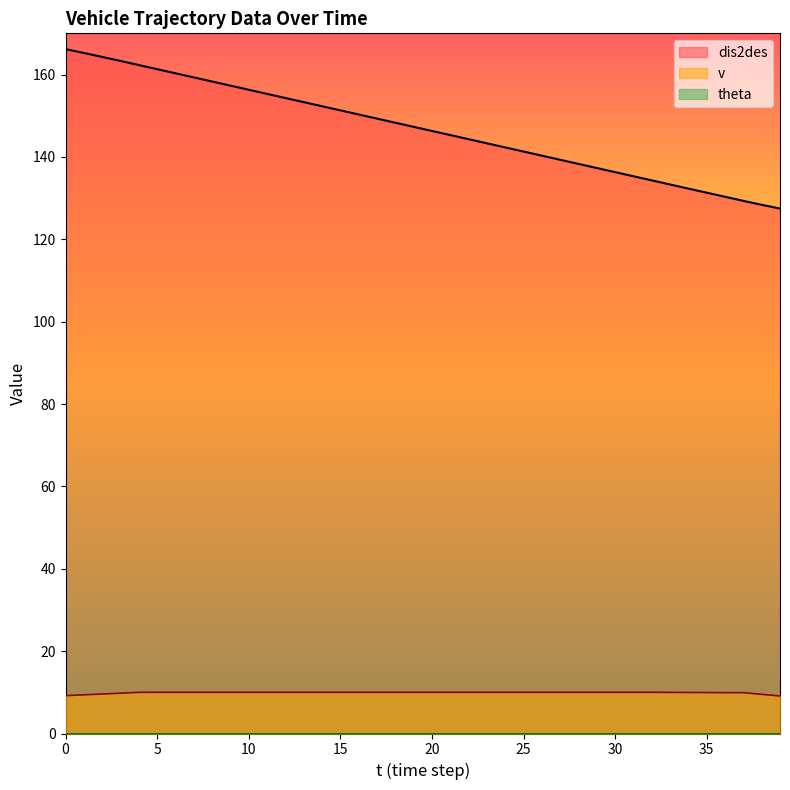

What is the maximum value shown in the chart?

166.2